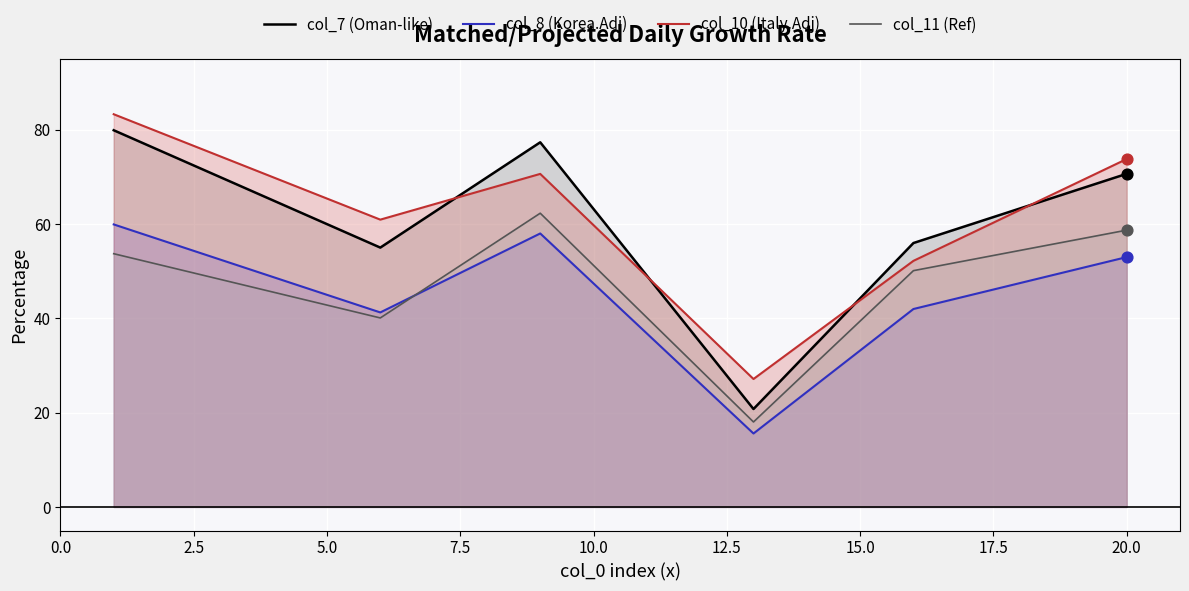

Which series contains the lowest Y value?

col_8 (Korea.Adj)